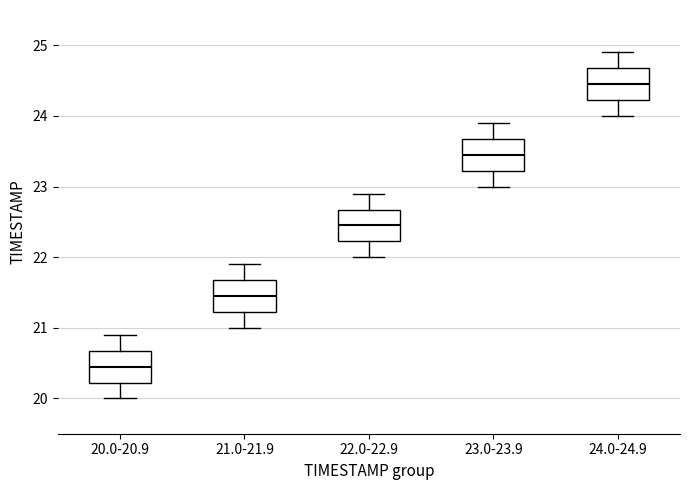

Which box has the lowest median line?

20.0-20.9